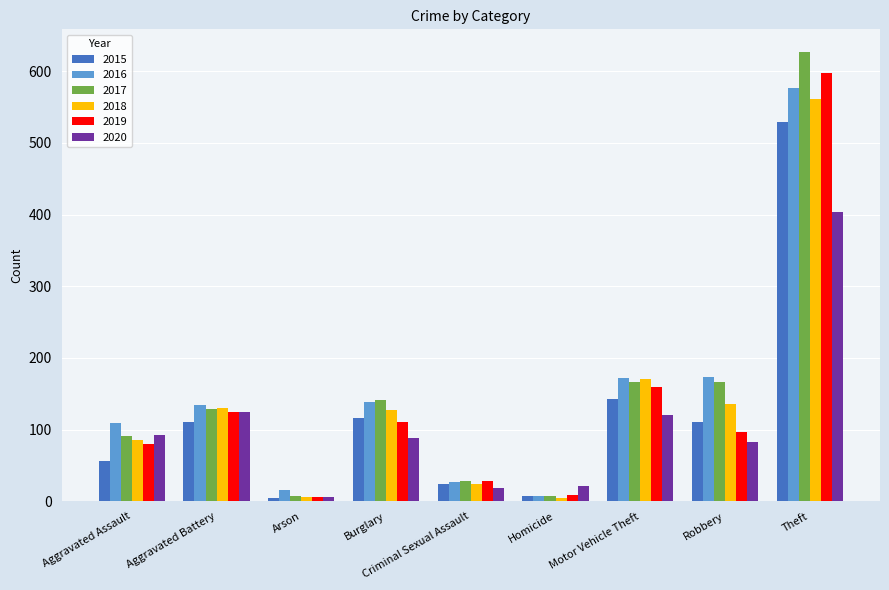

At which category is the sum across all series the highest?

Theft